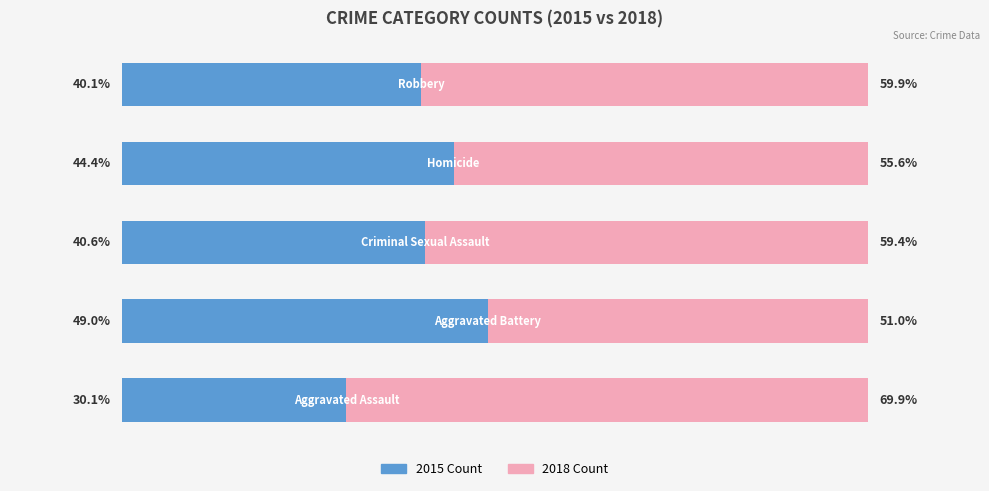

Rank the series by their average value, from lowest to highest.

2015 Count, 2018 Count